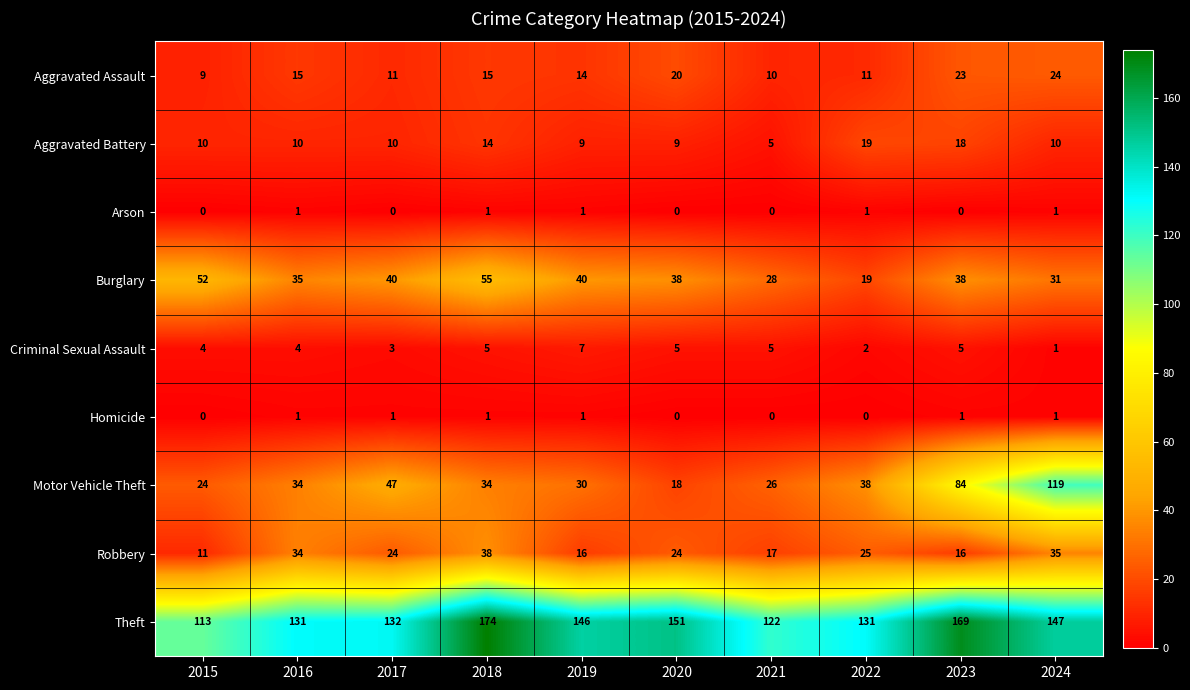

What is the approximate value of Robbery at 2020?

24